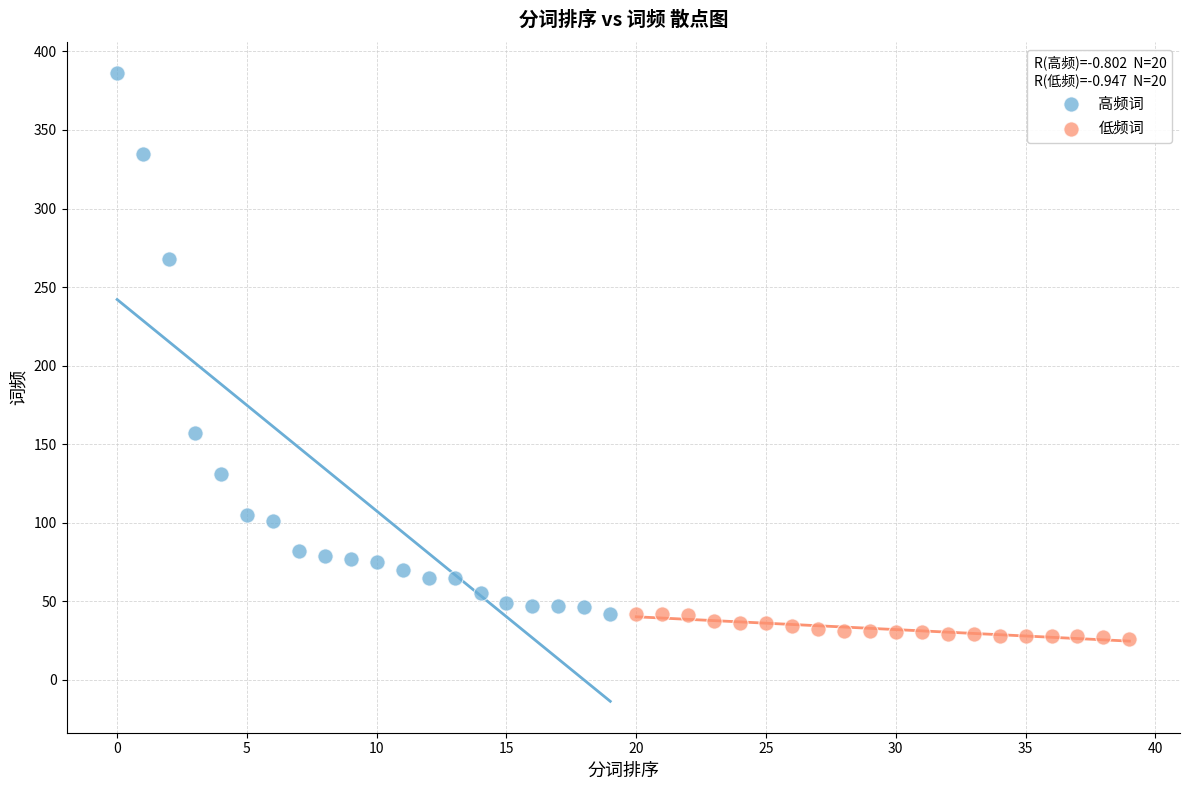

Which series has the largest Y range (max minus min)?

高频词